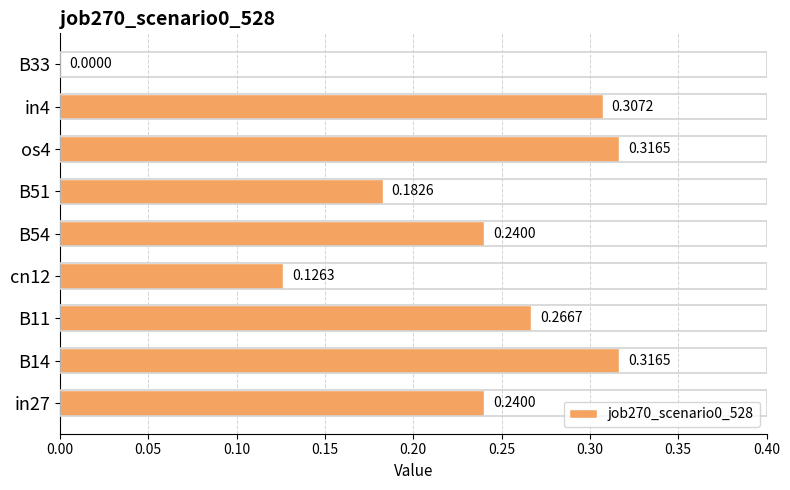

What is the sum of the values at B54 and B11?

0.5